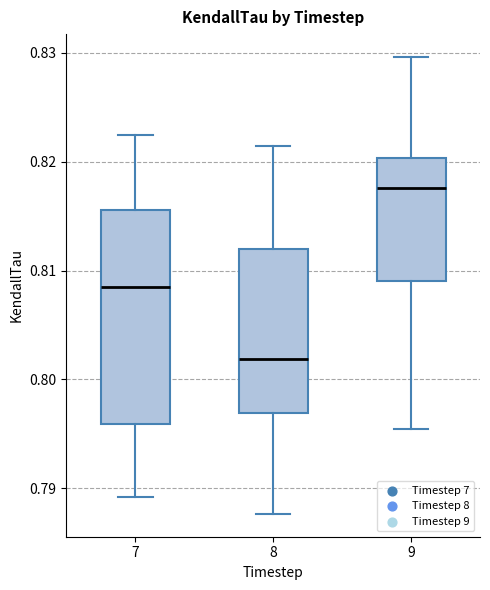

Which box's median line is the highest?

9